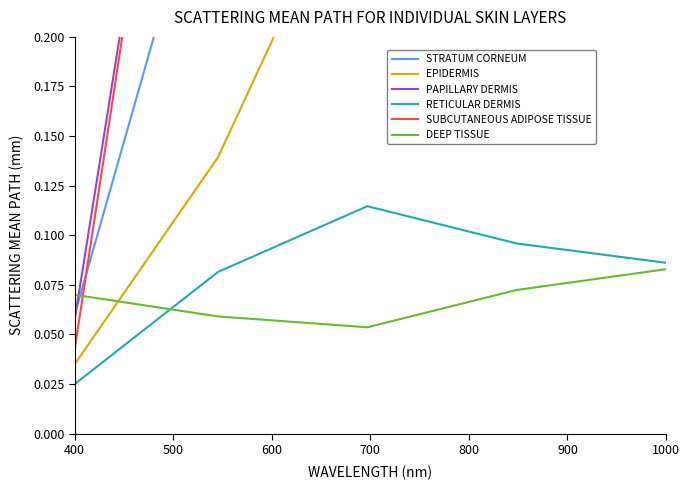

What is the difference between the second highest and minimum values in the EPIDERMIS series?

0.3